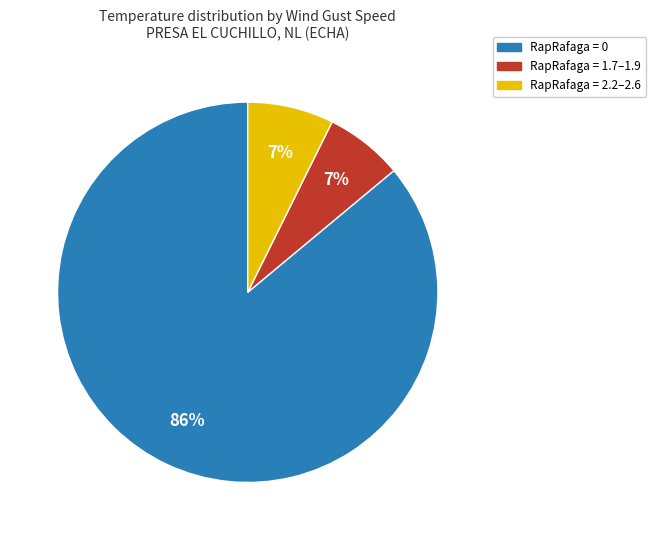

Is there a majority slice in this chart?

Yes